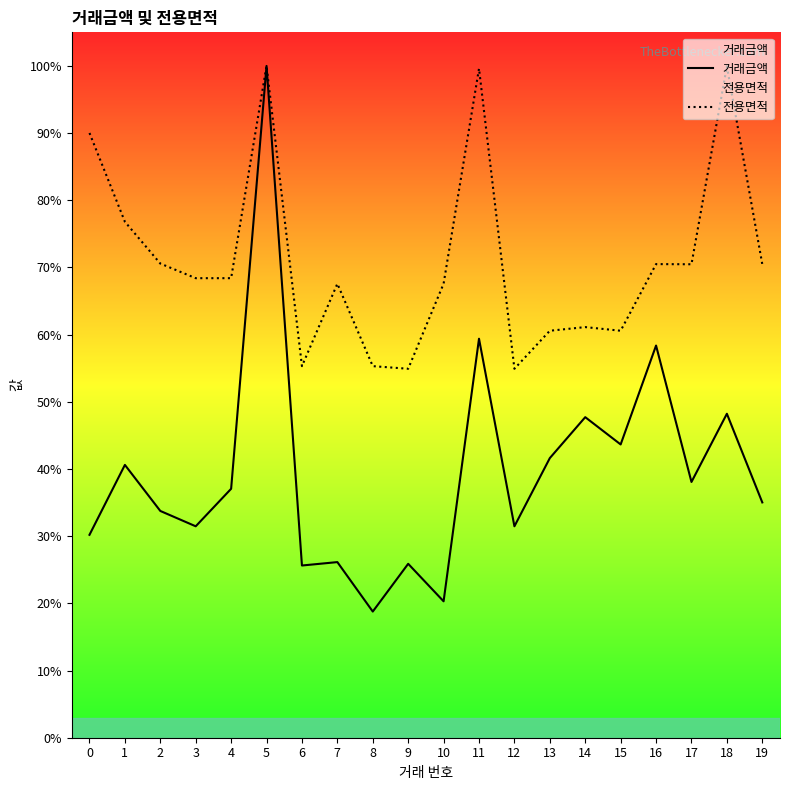

Between 1 and 11, which series saw the biggest shift?

전용면적